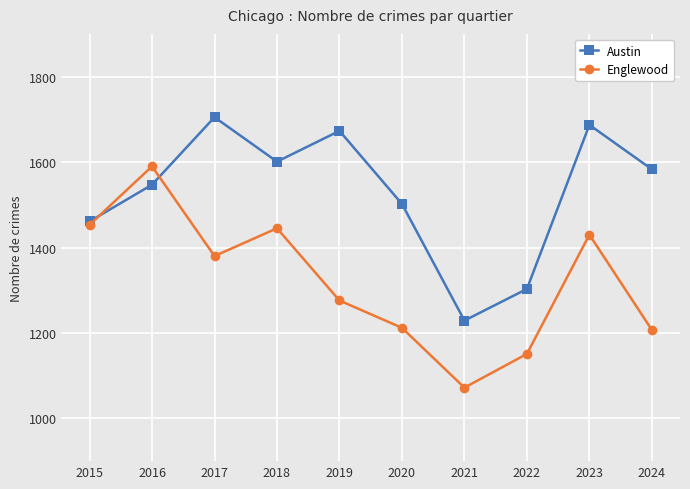

At which category does Englewood reach its first local peak?

2016